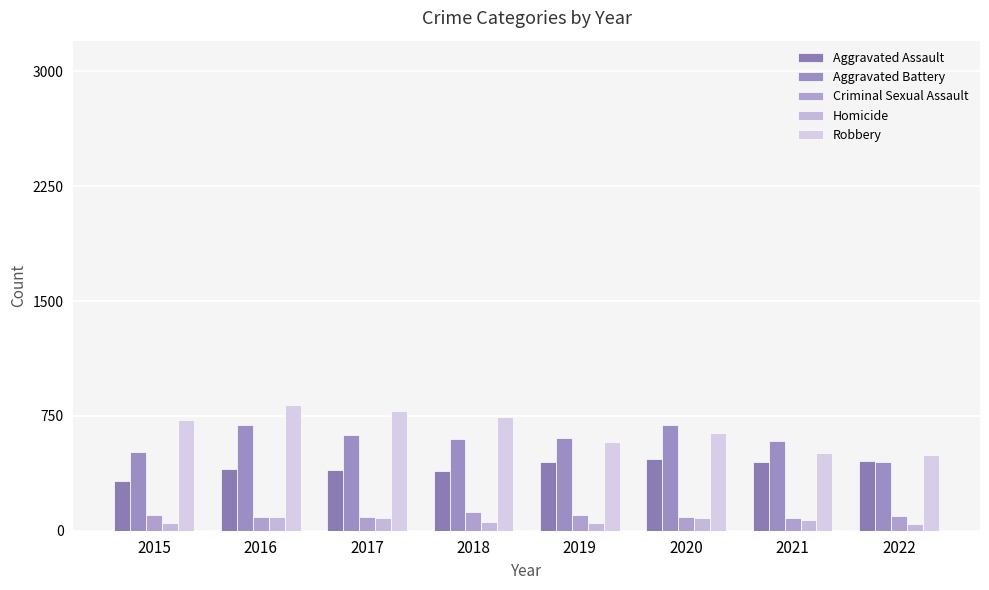

Rank the series at 2016 from lowest to highest value.

Criminal Sexual Assault, Homicide, Aggravated Assault, Aggravated Battery, Robbery